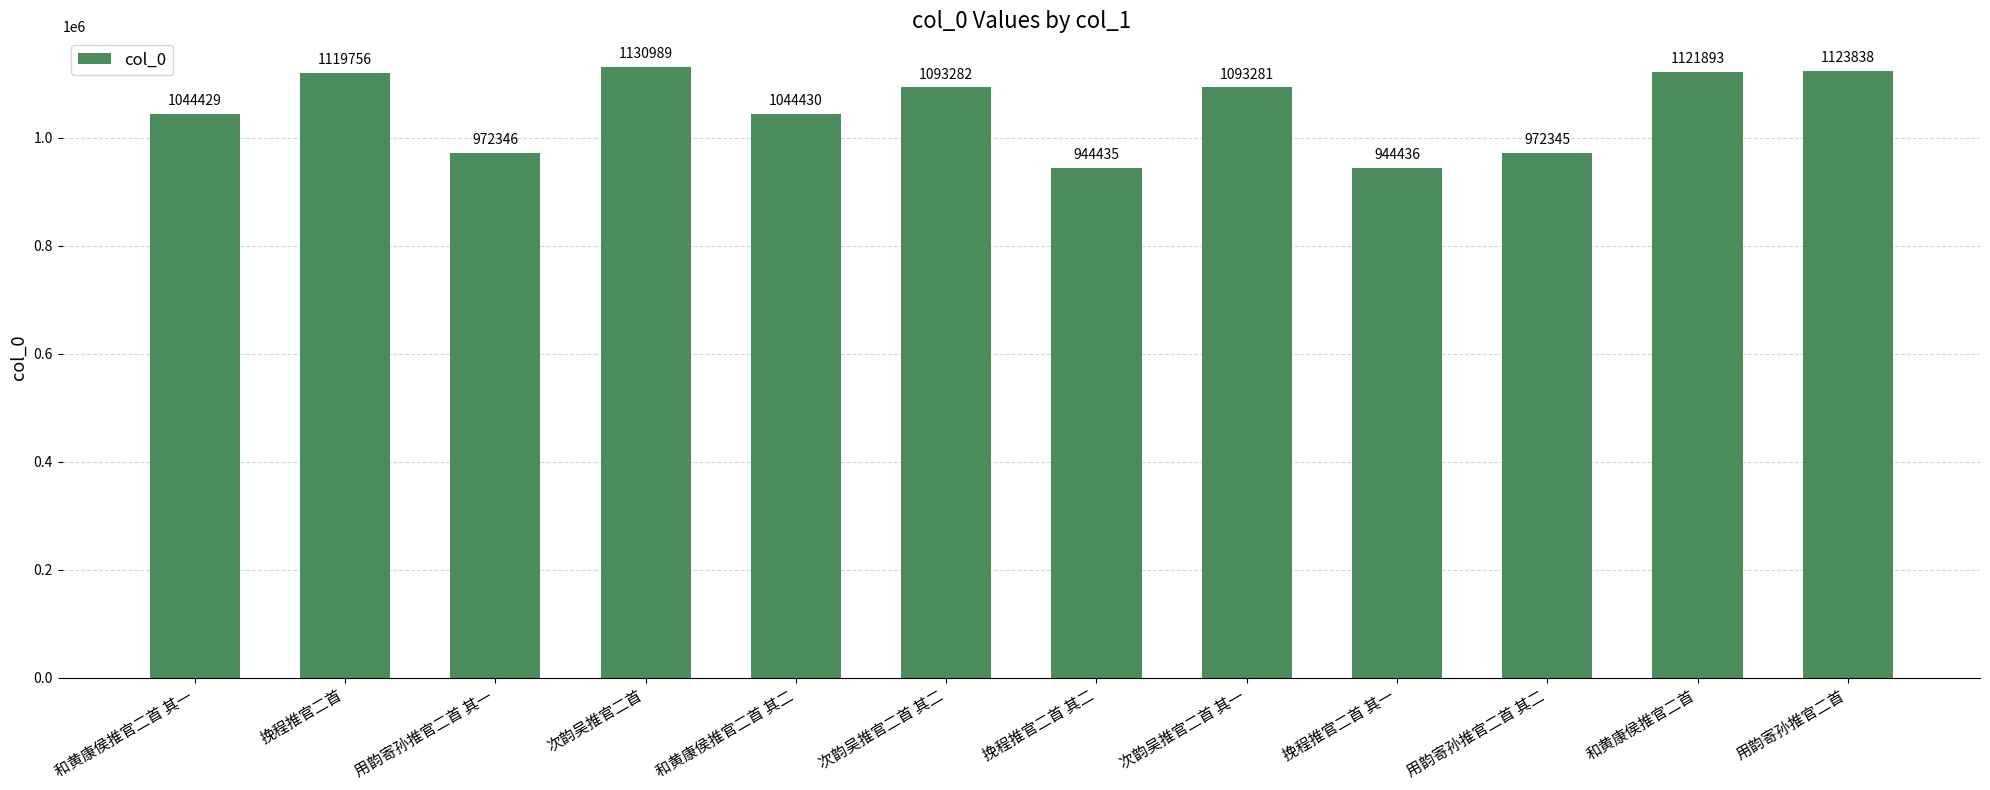

True or false: the data shows 972345 at 用韵寄孙推官二首 其二.

True